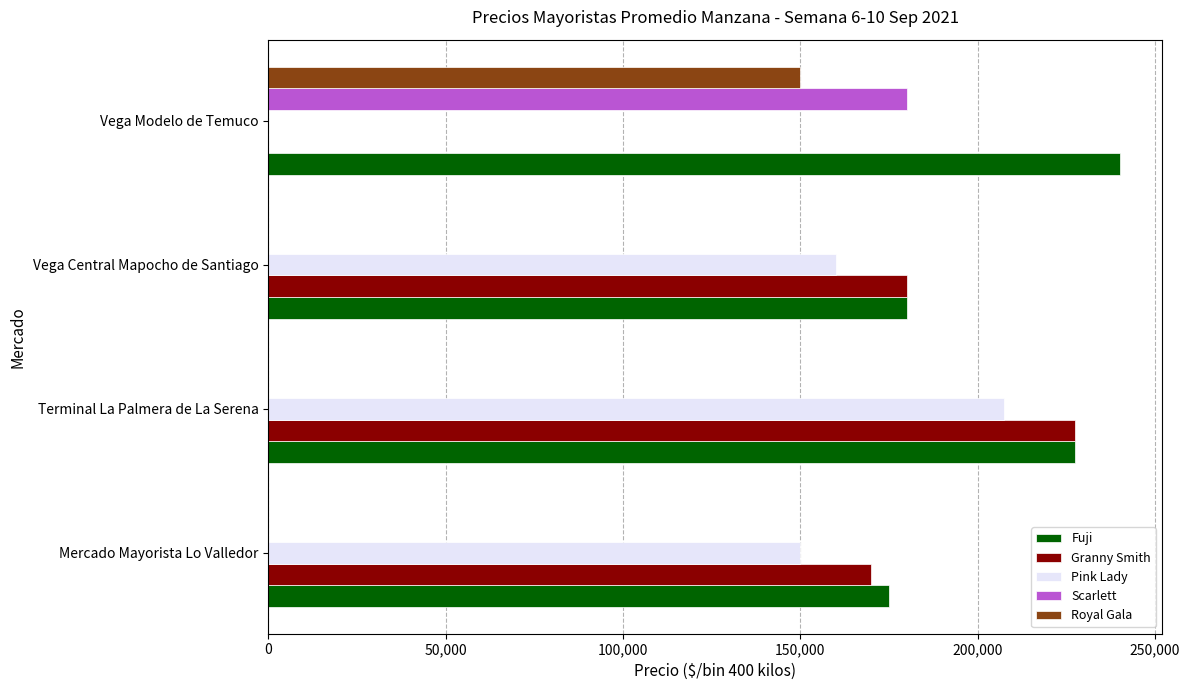

What is the total value across all series at Mercado Mayorista Lo Valledor?

495000